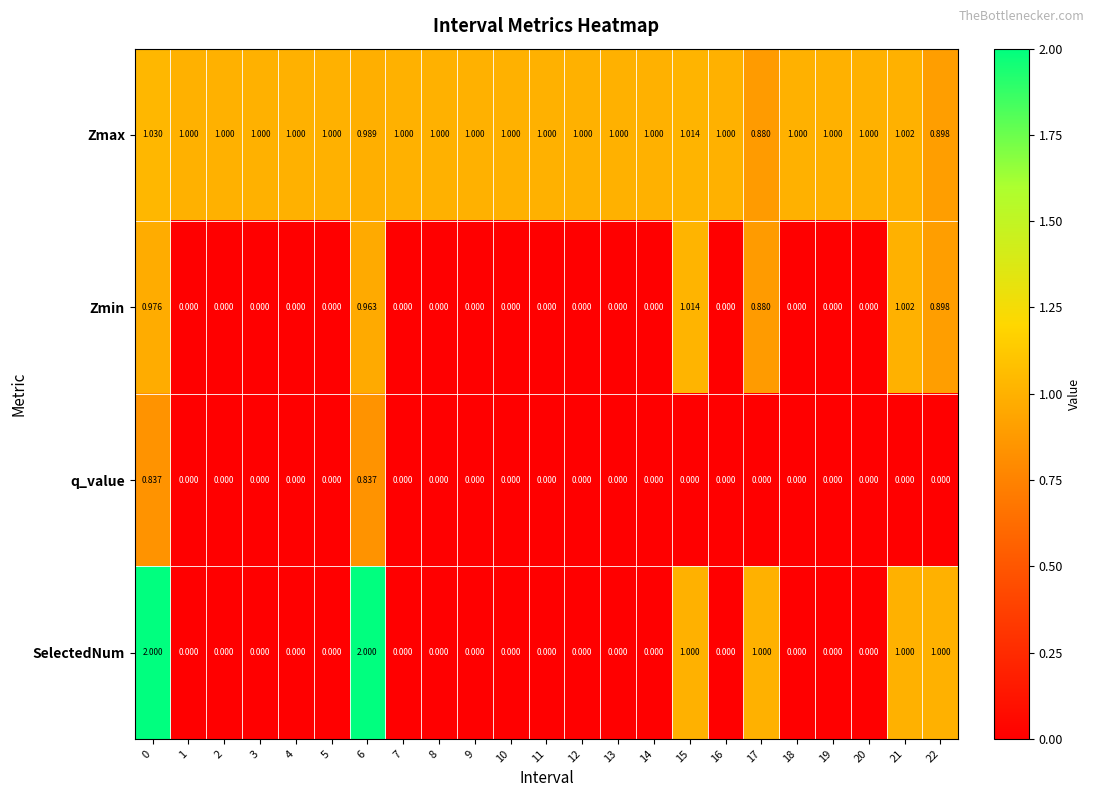

Which series has the widest spread of values?

SelectedNum